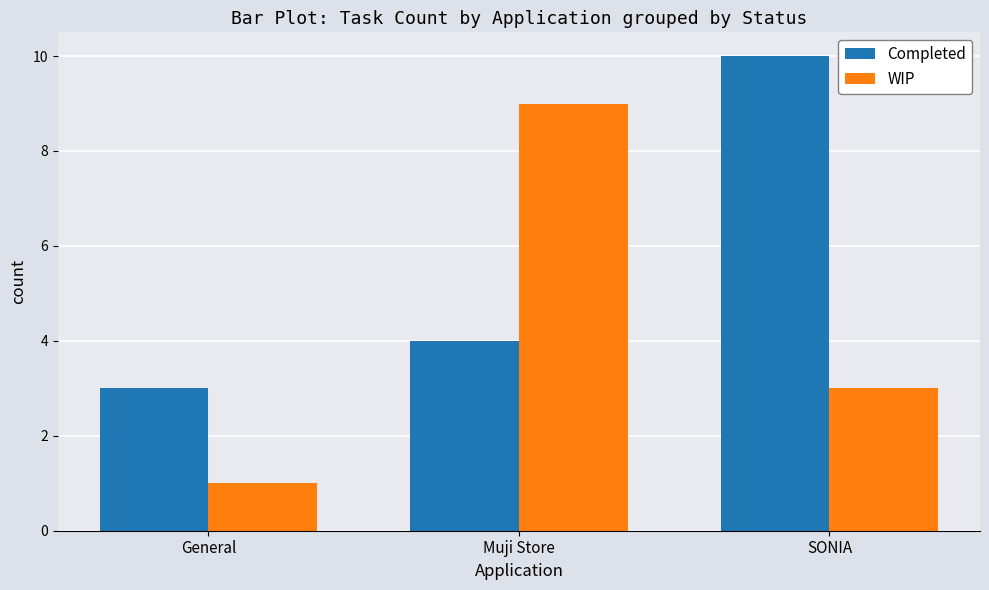

True or false: Completed has a value of 3 at General.

True